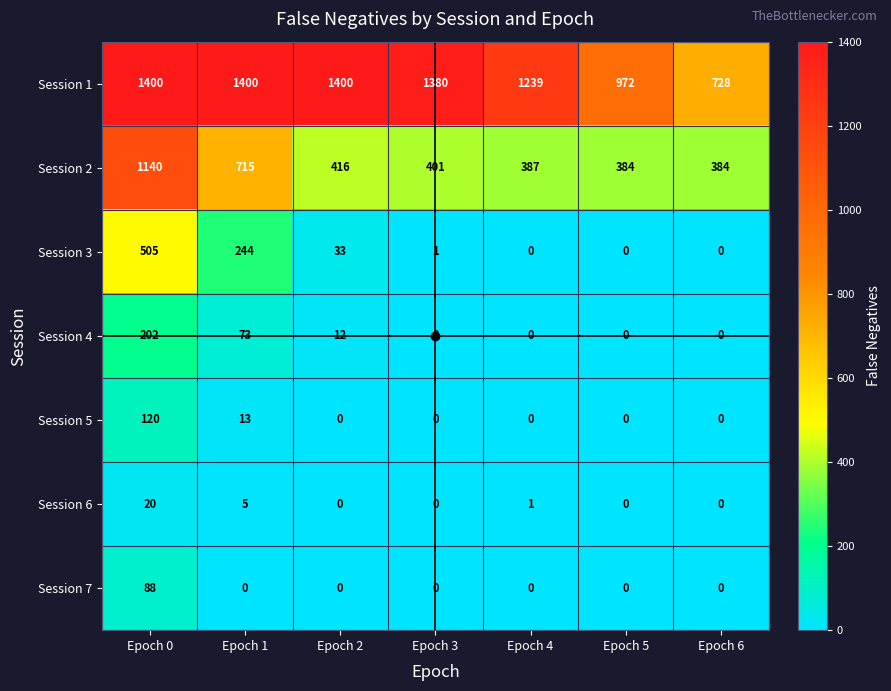

What is the difference between the highest and lowest values at Epoch 3?

1380